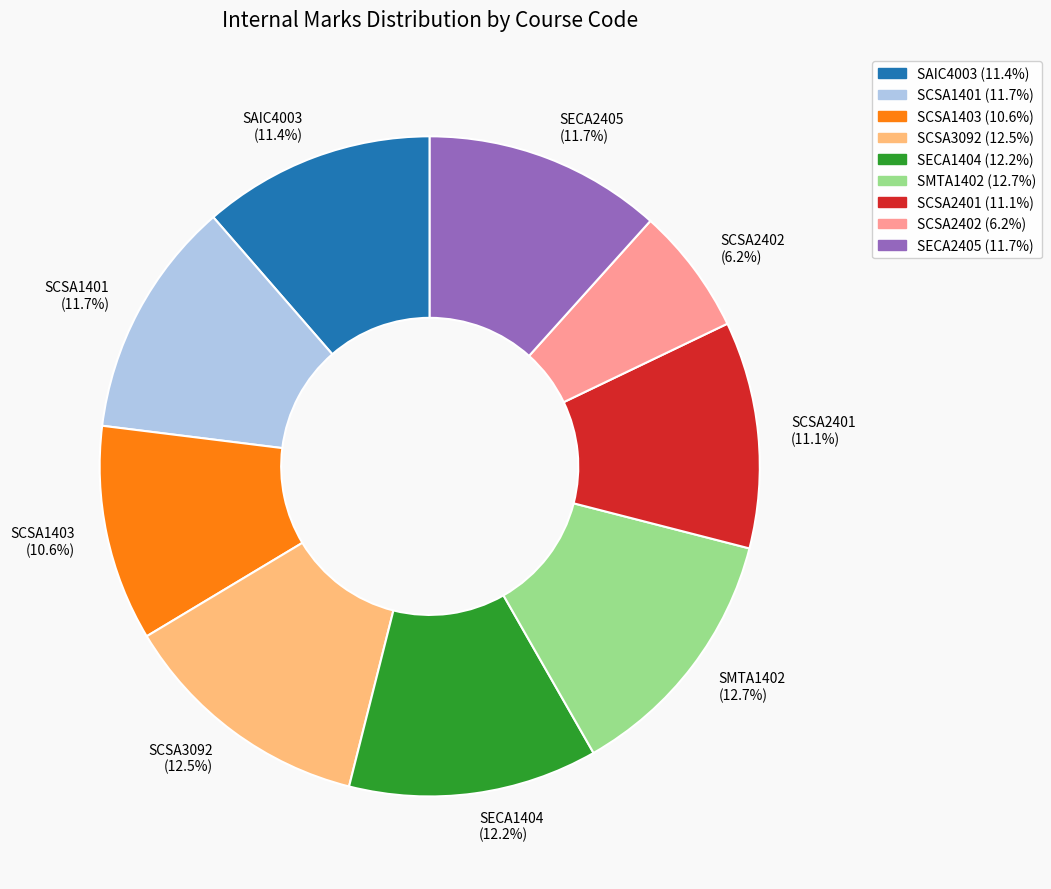

The SECA1404 slice represents 2% of the pie. True or false?

False